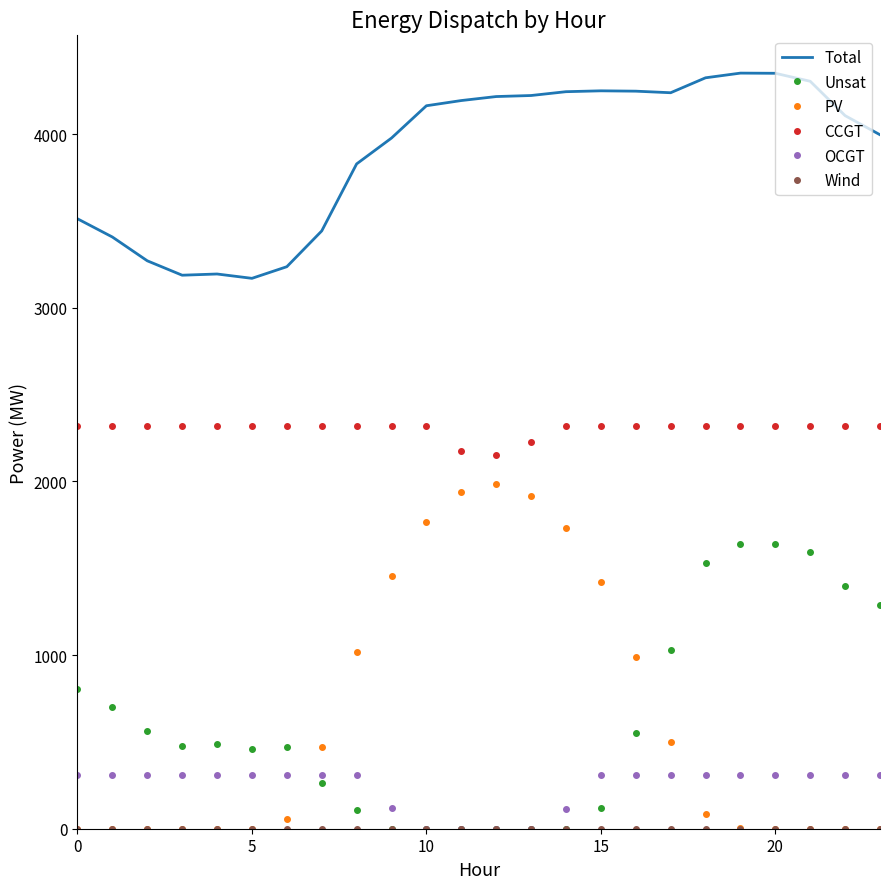

Which series has the largest total across all categories?

Total